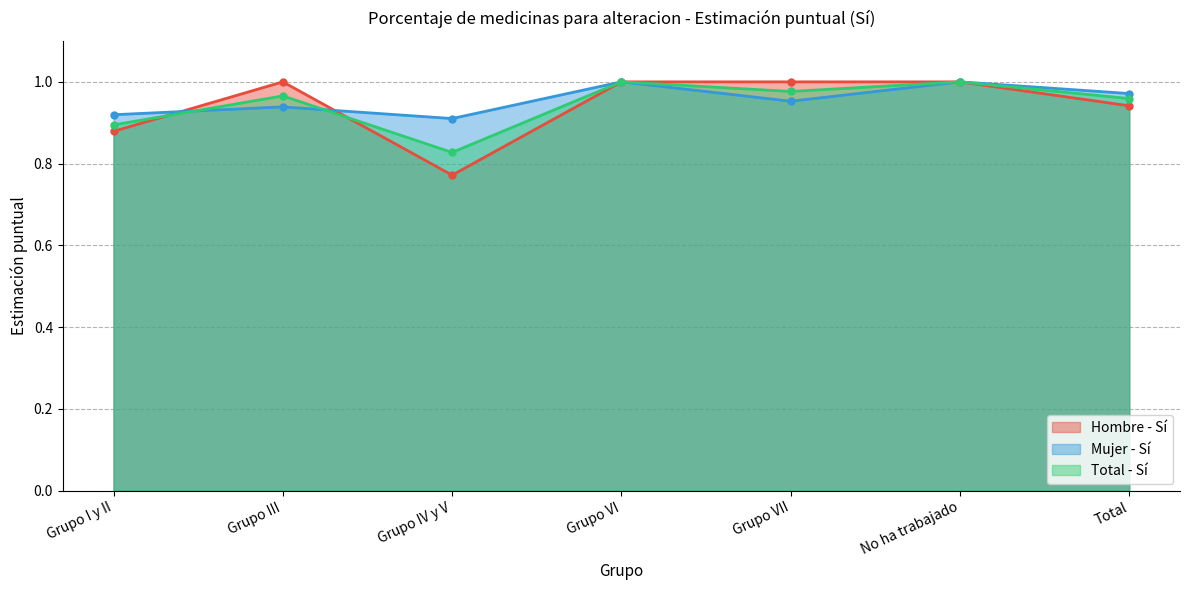

What is the label of the 2nd point from the left?

Grupo III